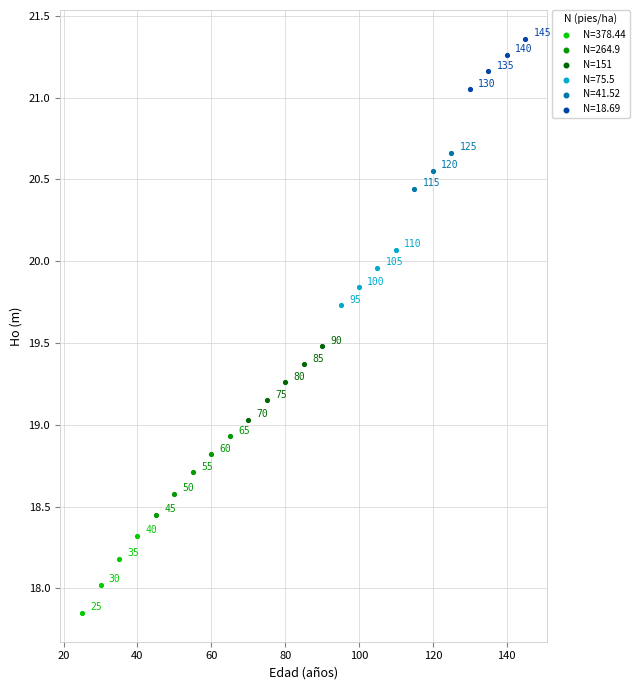

Which series reaches the minimum Y coordinate?

N=378.44